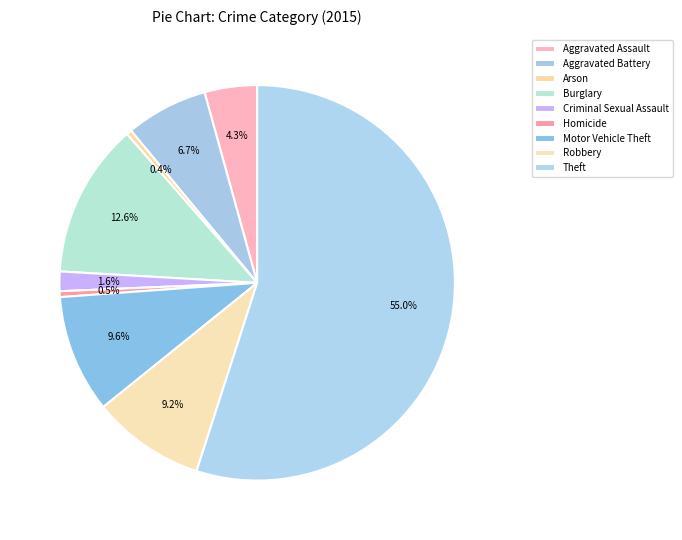

Is it true that Burglary is 2% of the pie?

False